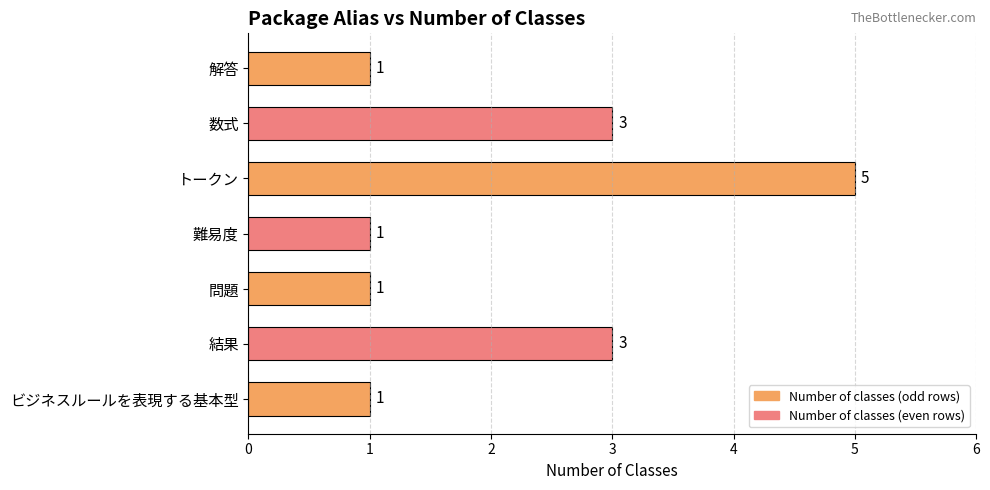

Reading top to bottom, extract all data points from this chart.

解答=1	数式=3	トークン=5	難易度=1	問題=1	結果=3	ビジネスルールを表現する基本型=1